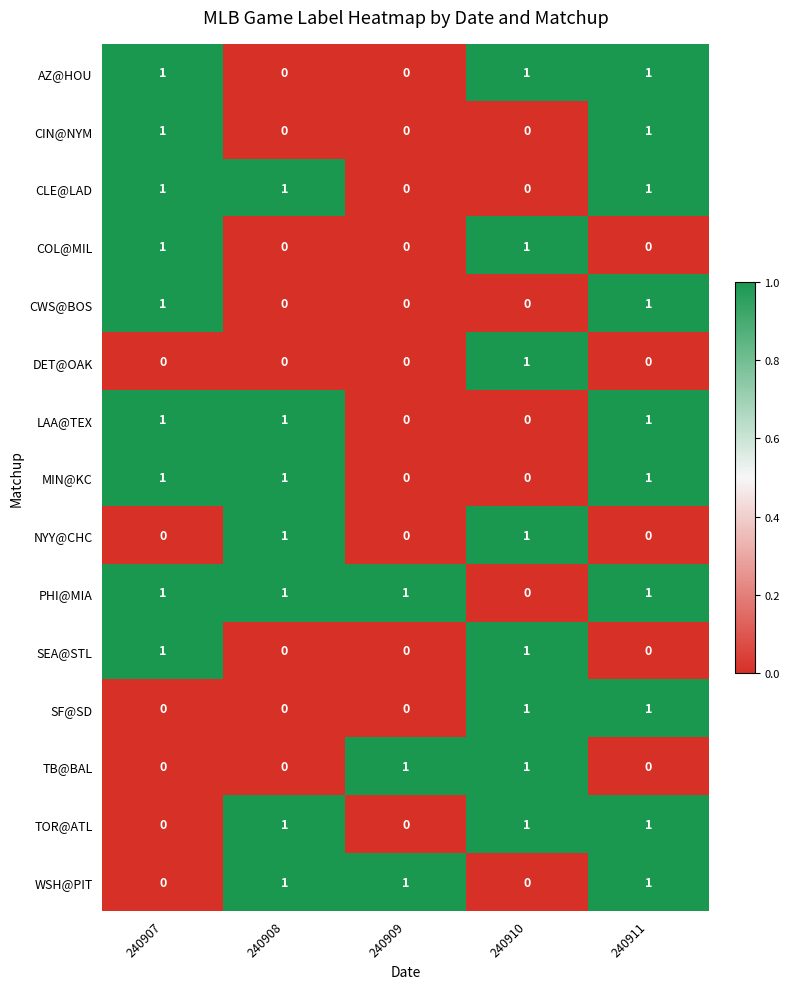

What is the sum of all WSH@PIT values?

3